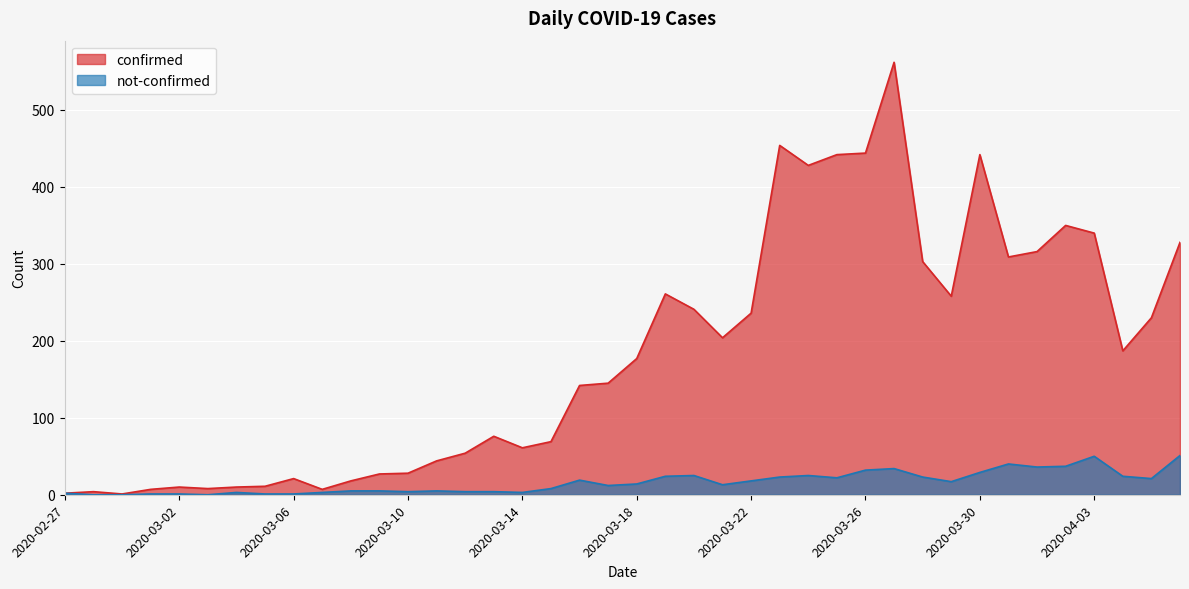

What is the difference between the maximum and second lowest values in the confirmed series?

560